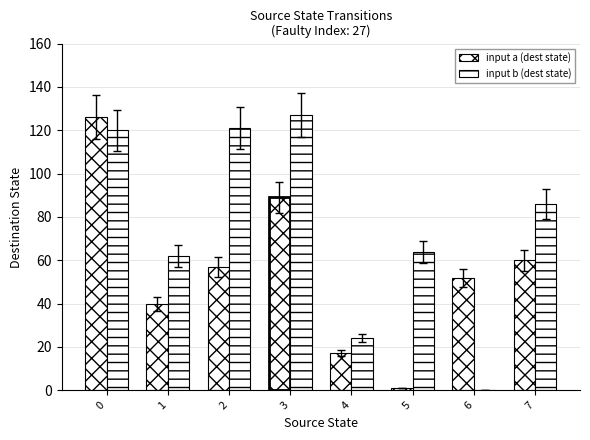

How many groups of bars are there?

8